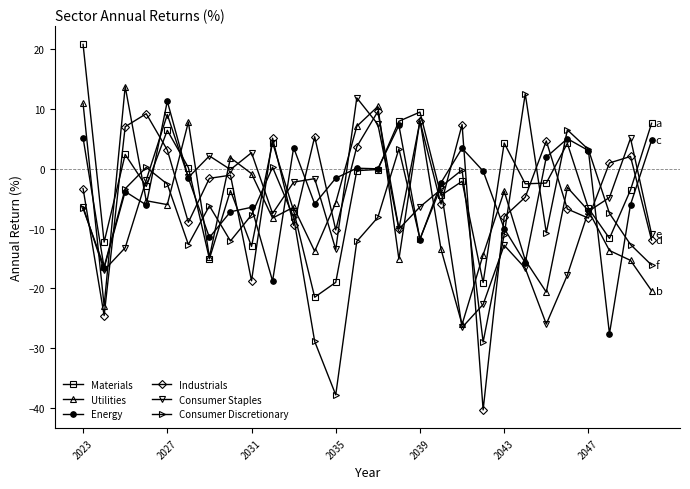

What is the value of the Consumer Discretionary point at the 11th from the left?

-8.1